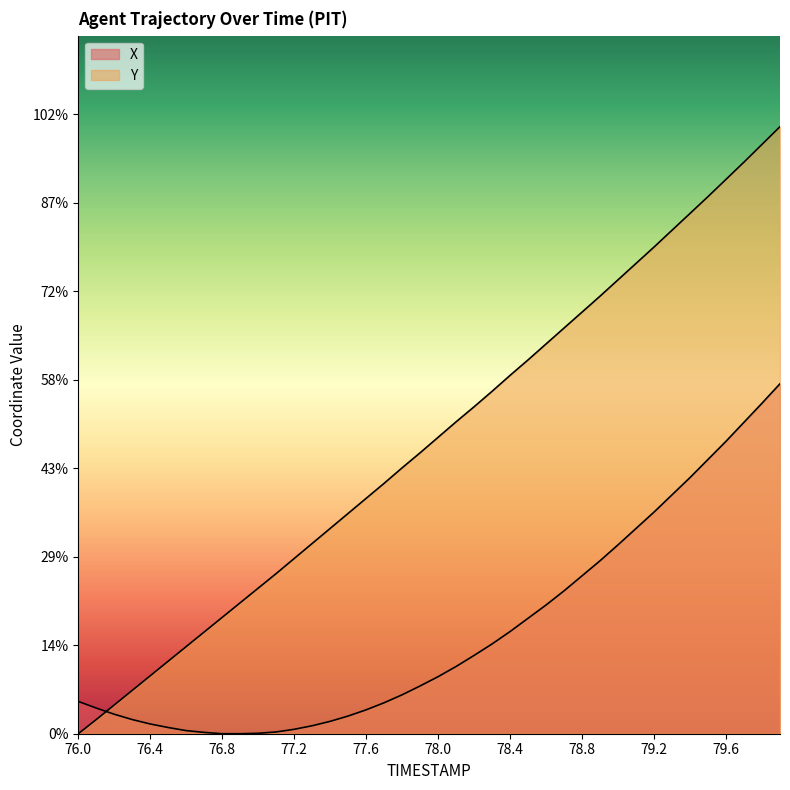

How many distinct data groups are displayed?

2